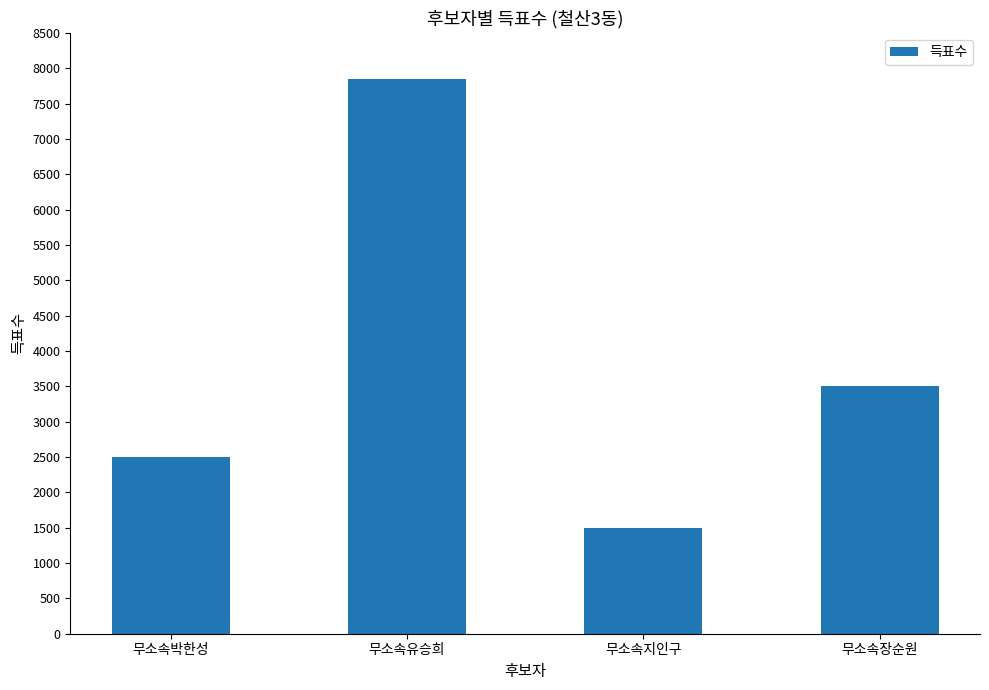

The value at 무소속박한성 is 2494. True or false?

True